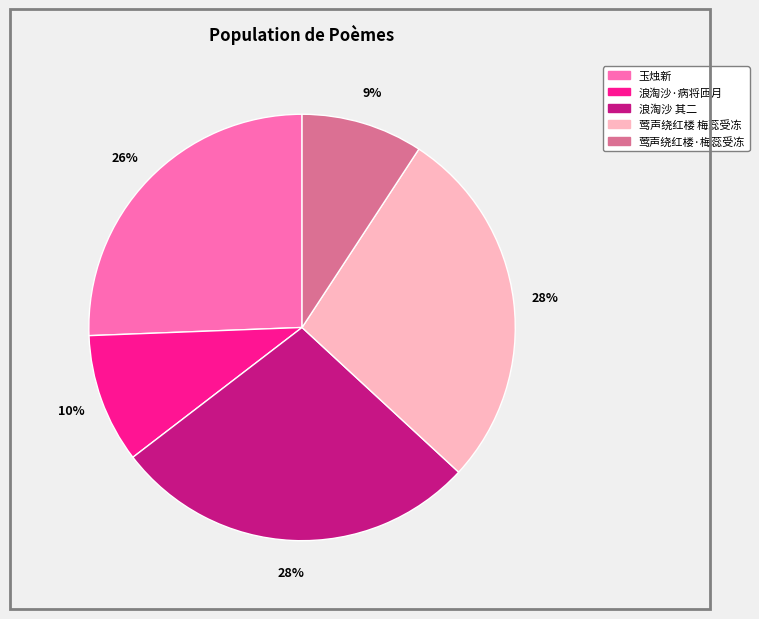

To the nearest percent, what is the average slice percentage?

20%